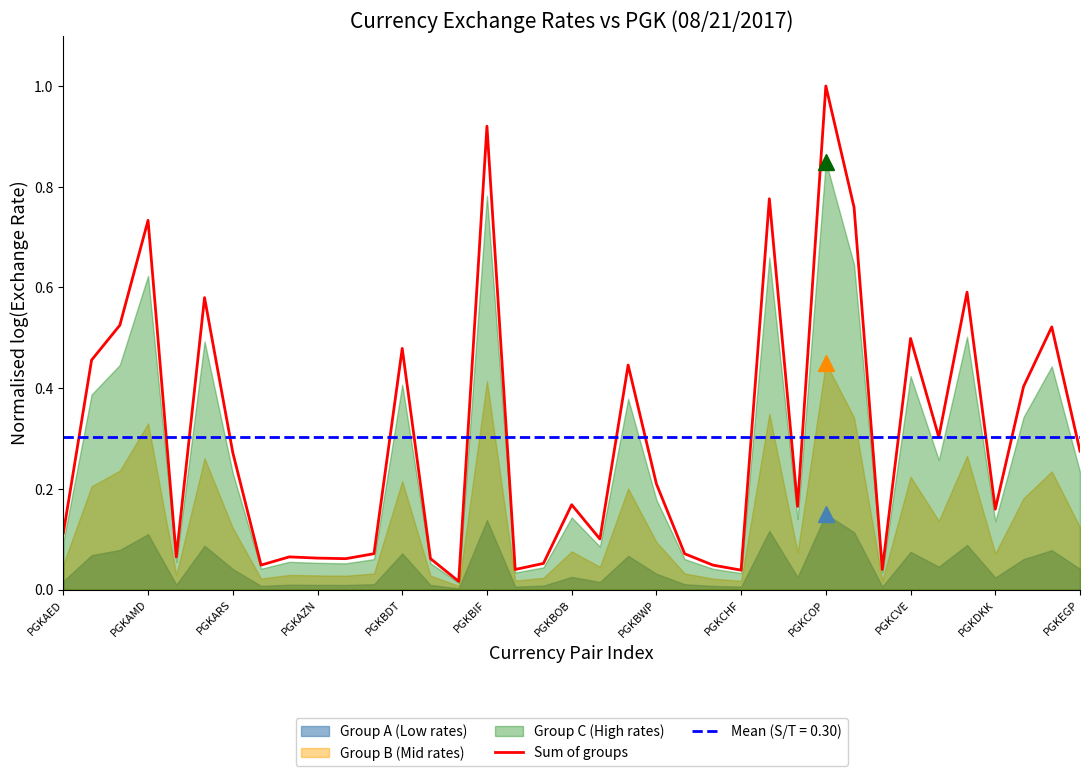

Which category has the highest value in the Sum of groups series?

PGKCOP